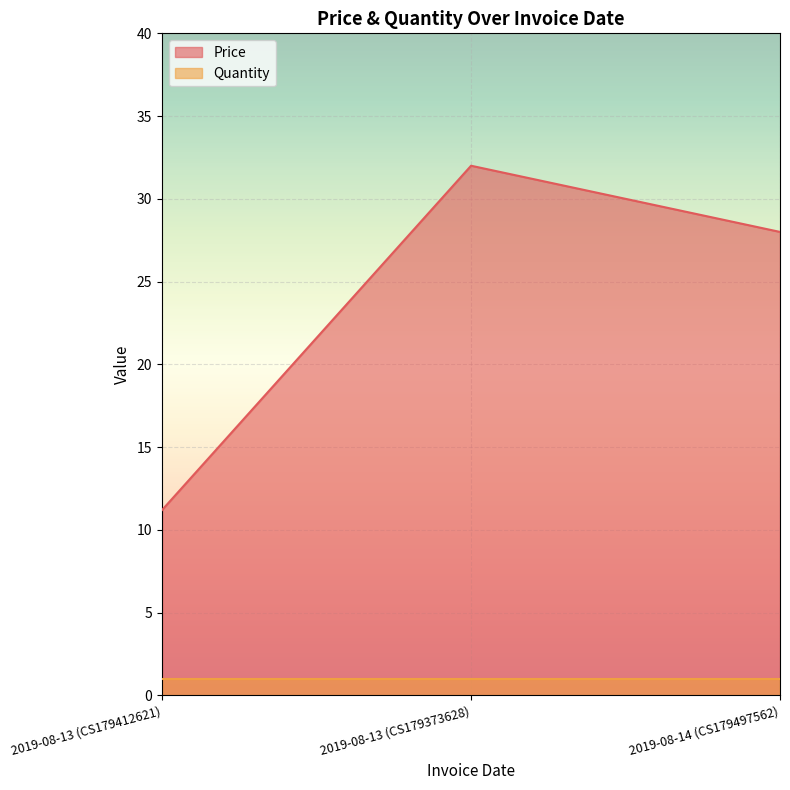

What is the label of the 1st point from the left?

2019-08-13 (CS179412621)